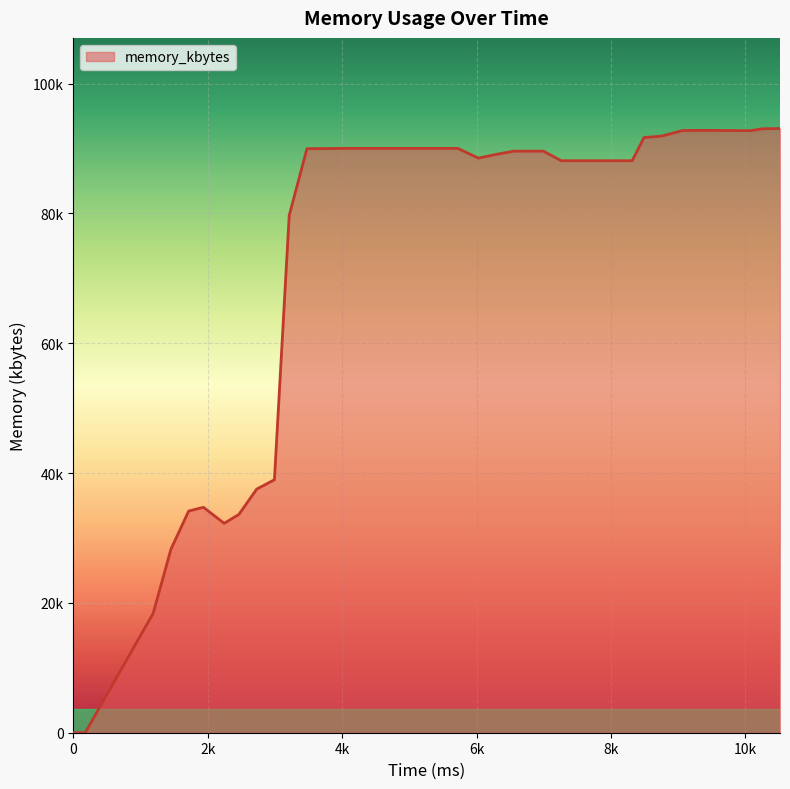

List the labels in order of value, largest first.

10516, 10252, 9240, 9548, 9064, 10076, 8756, 8492, 4004, 4268, 4532, 4796, 5016, 5280, 5500, 5720, 3740, 3476, 6556, 6776, 6996, 6292, 6028, 7260, 7612, 7744, 8008, 8316, 3212, 2992, 2728, 1936, 1716, 2464, 2244, 1452, 1188, 0, 176